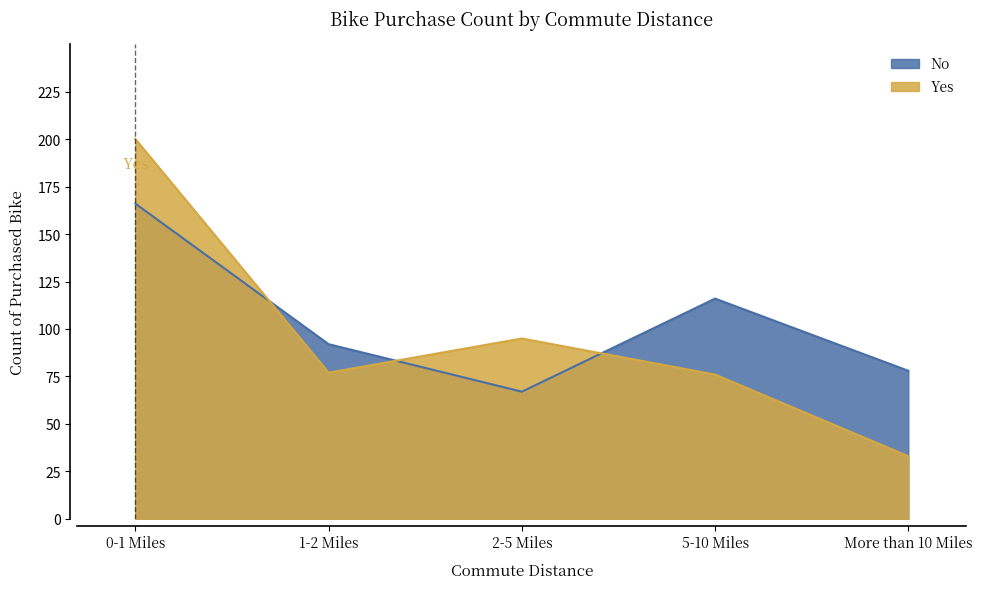

How many data points in Yes are above 77?

2